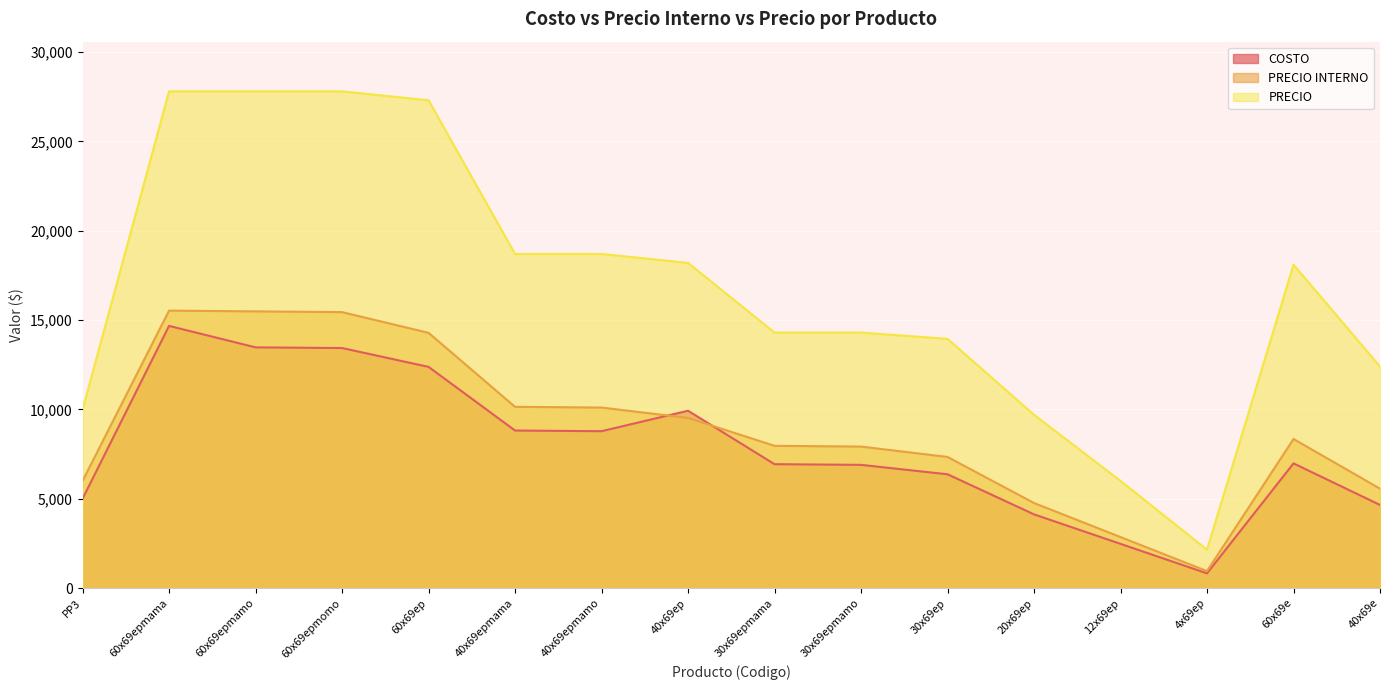

At how many categories does at least one series exceed 7713?

14